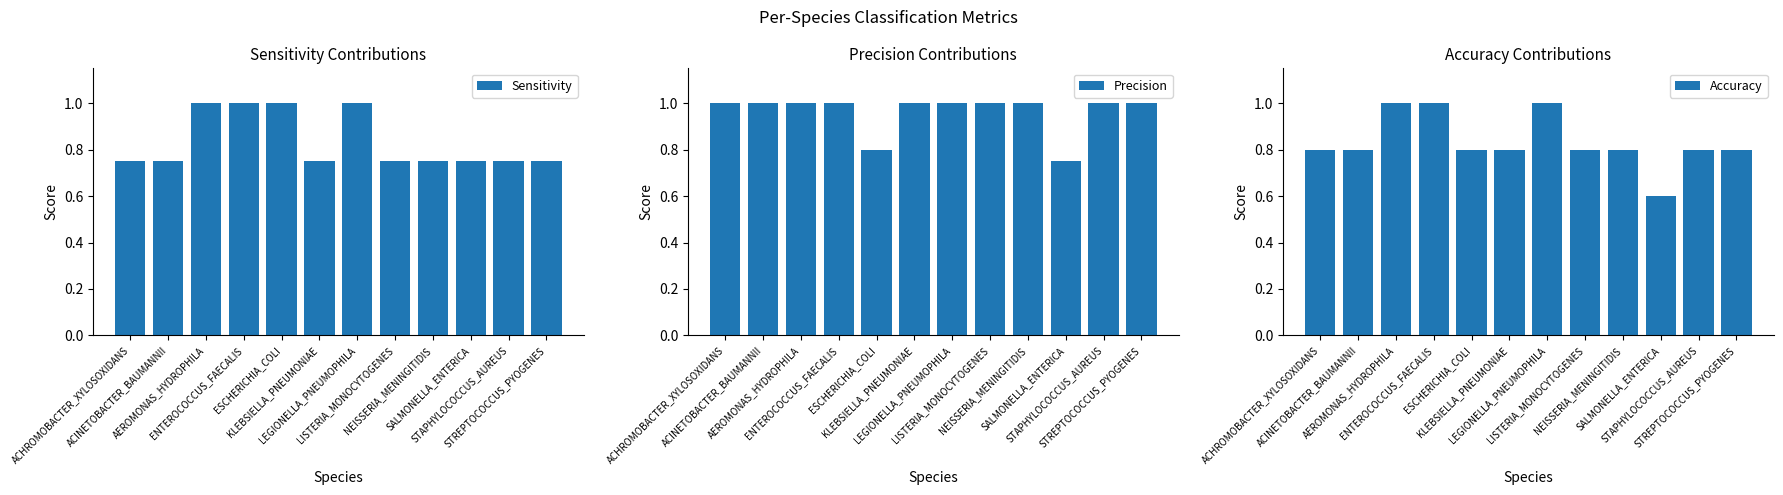

What is the total value across all series at LEGIONELLA_PNEUMOPHILA?

3.0